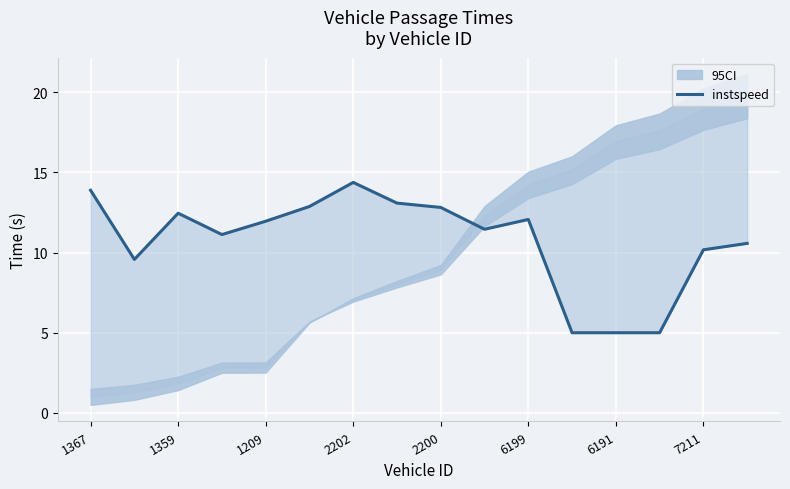

How many data points are less than 11?

6